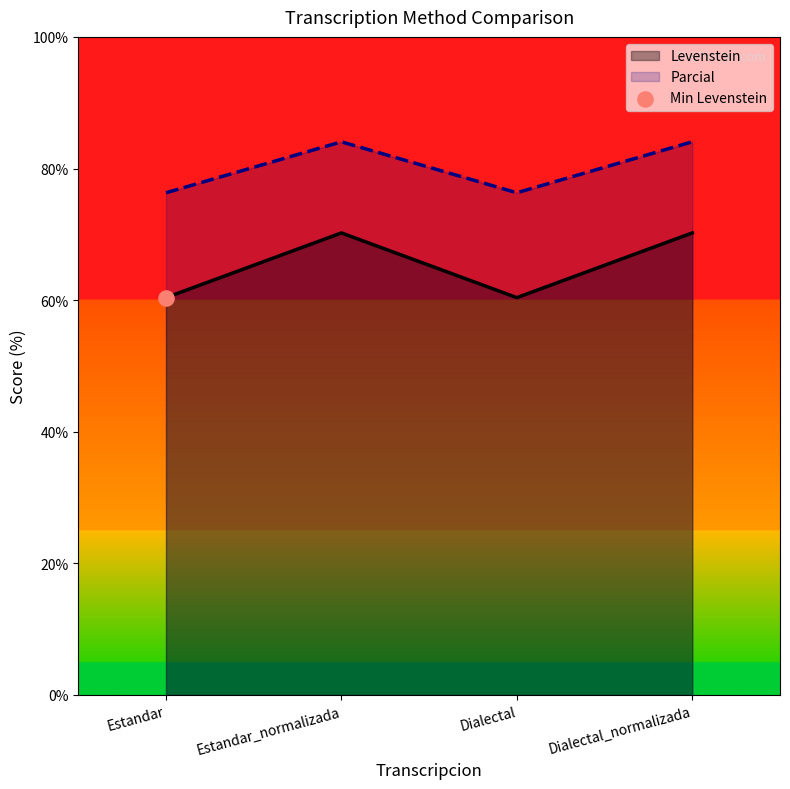

What is the total value across all series at Dialectal_normalizada?

154.3